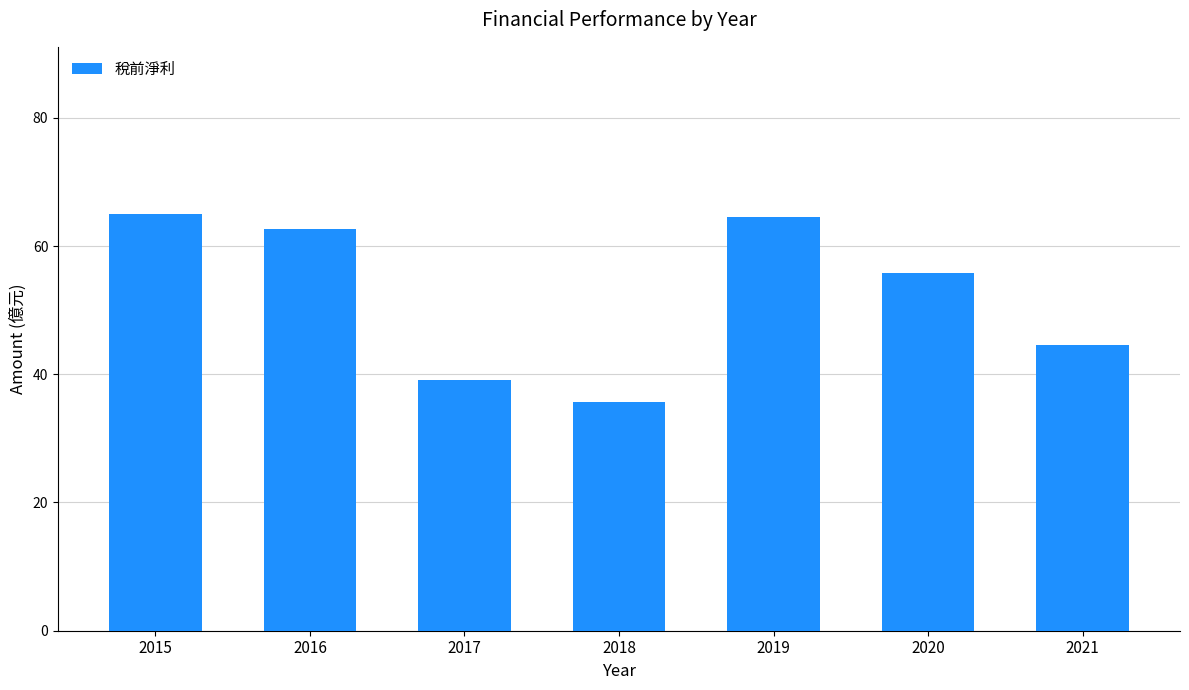

Between 2019 and 2021, which is larger?

2019